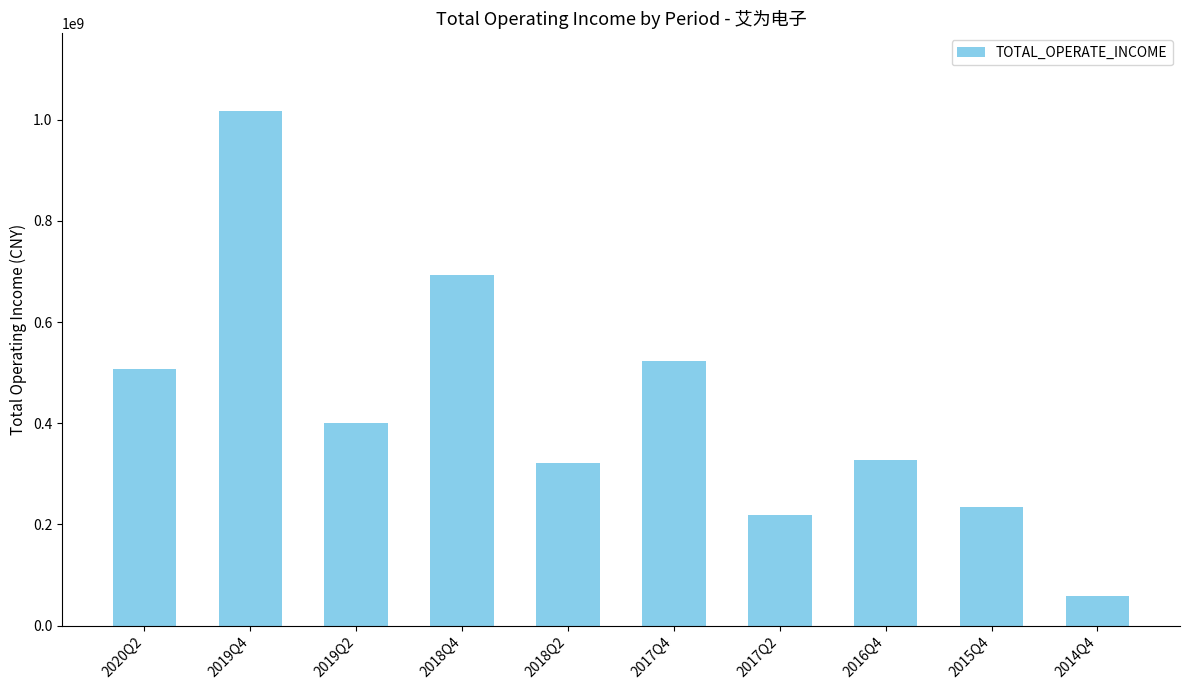

What is the change in value from 2017Q4 to 2016Q4?

-195385932.1